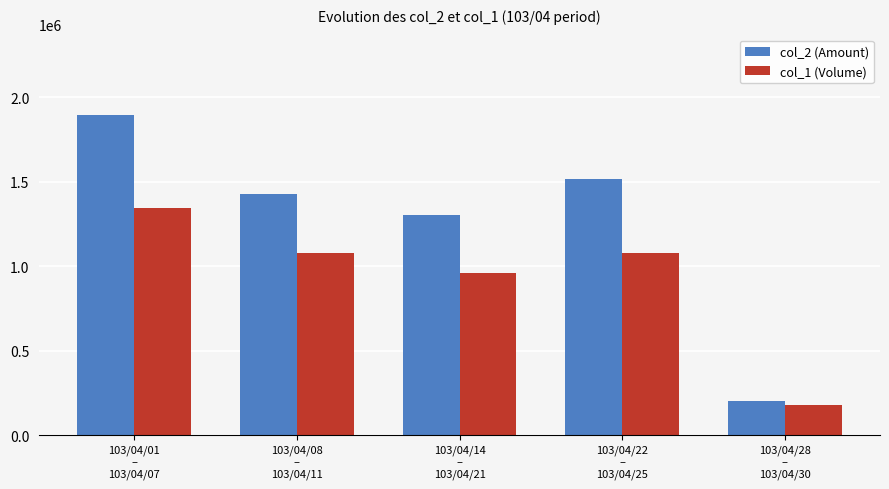

What is the minimum value for col_2 (Amount)?

201460